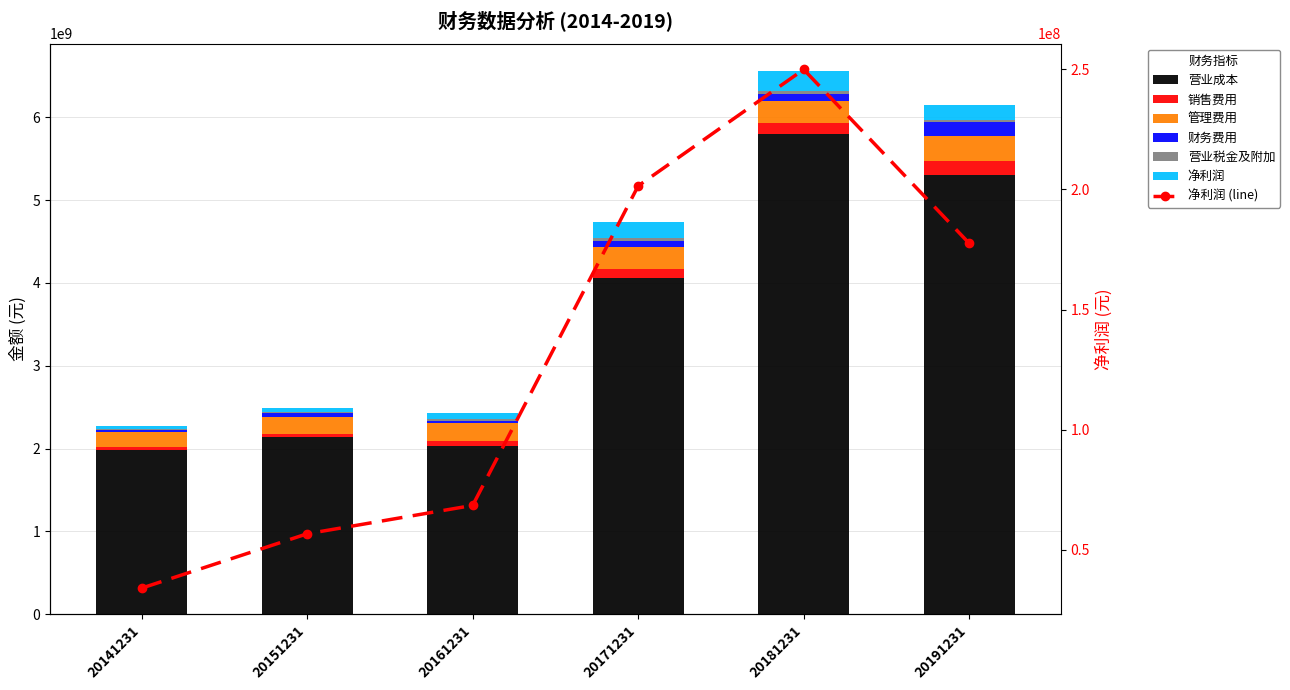

How many values in the 营业税金及附加 series exceed 26288620?

3